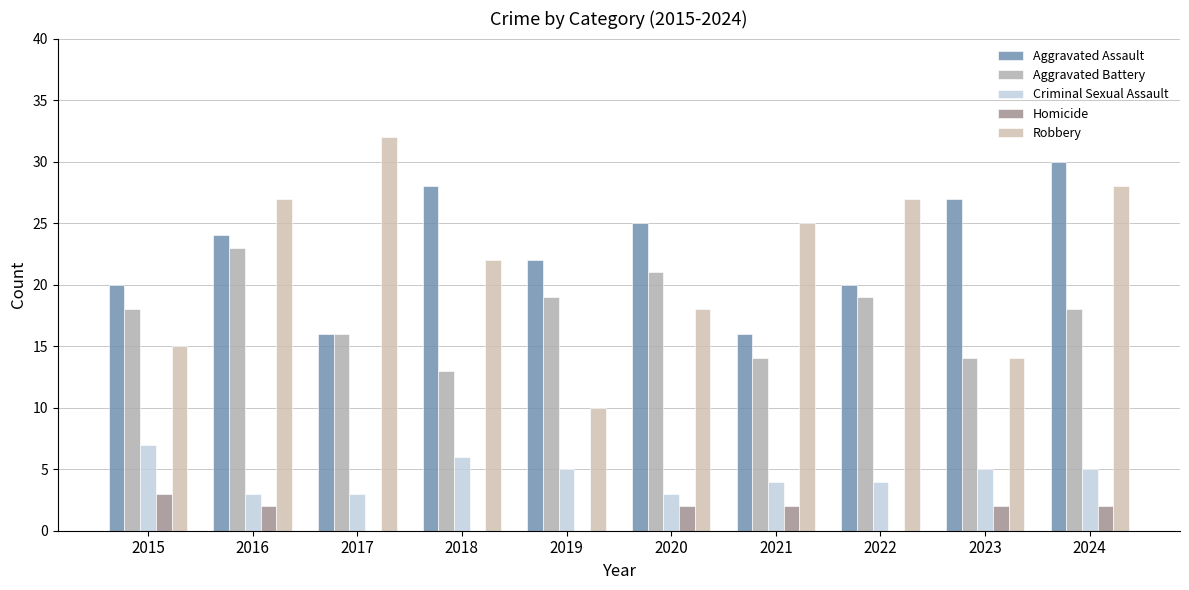

How many data points does each series have?

10